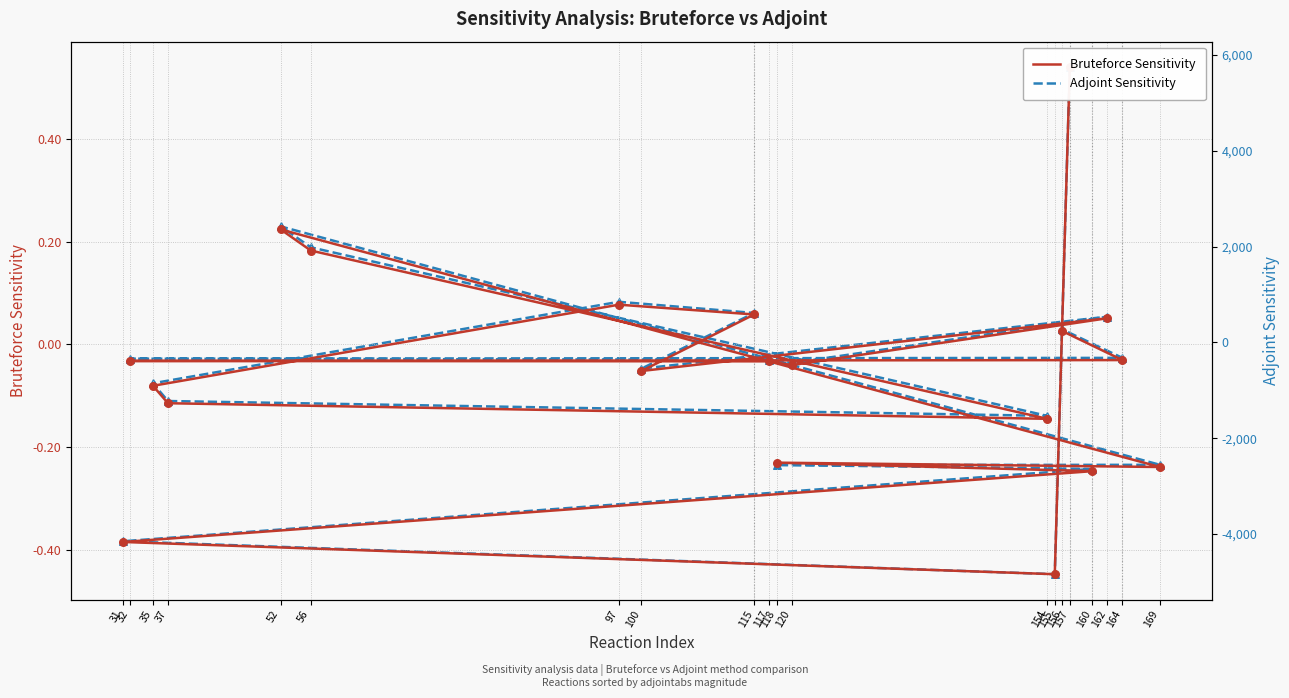

Which series reaches the minimum Y coordinate?

Adjoint Sensitivity